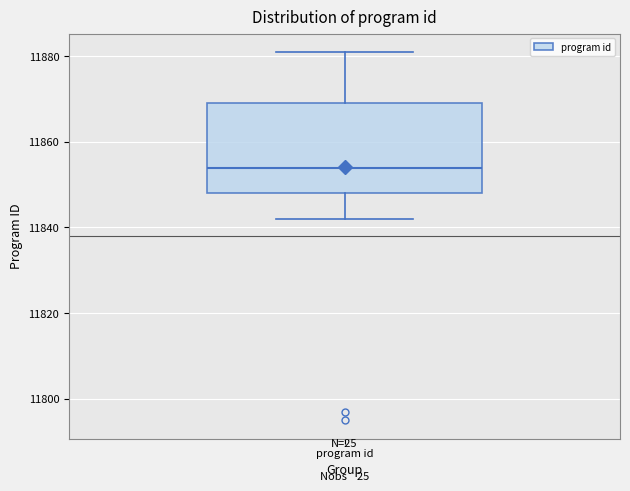

Where does the lower whisker of the box for program id end on the y-axis? The values are not printed on the chart, so give them approximately, as read against the axis.

11842